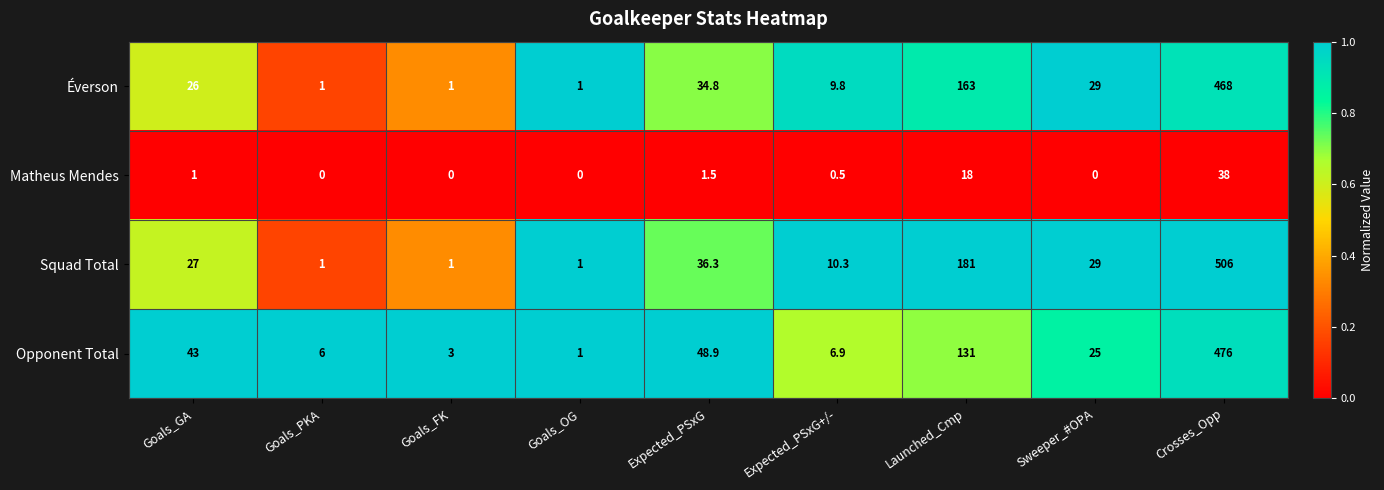

At which category is the sum across all series the highest?

Crosses_Opp